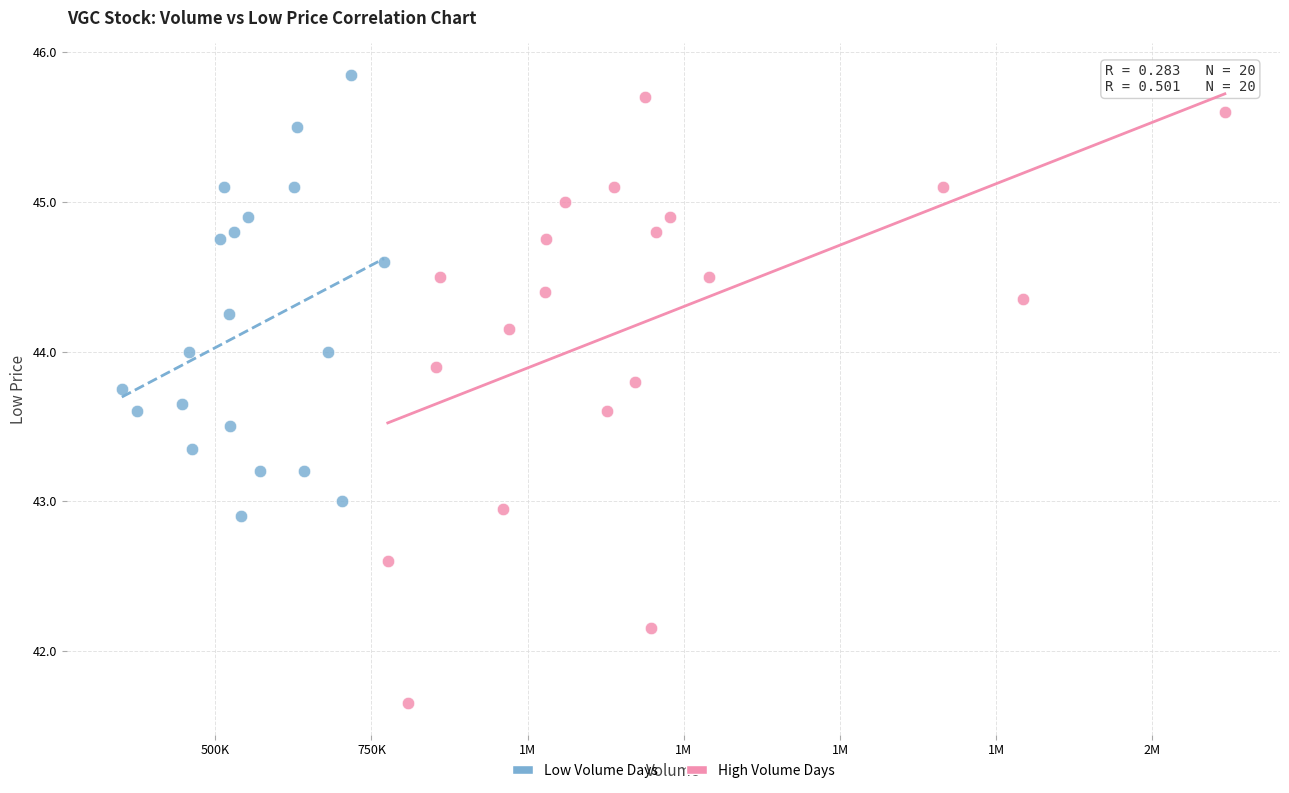

Which series reaches the maximum Y coordinate?

Low Volume Days